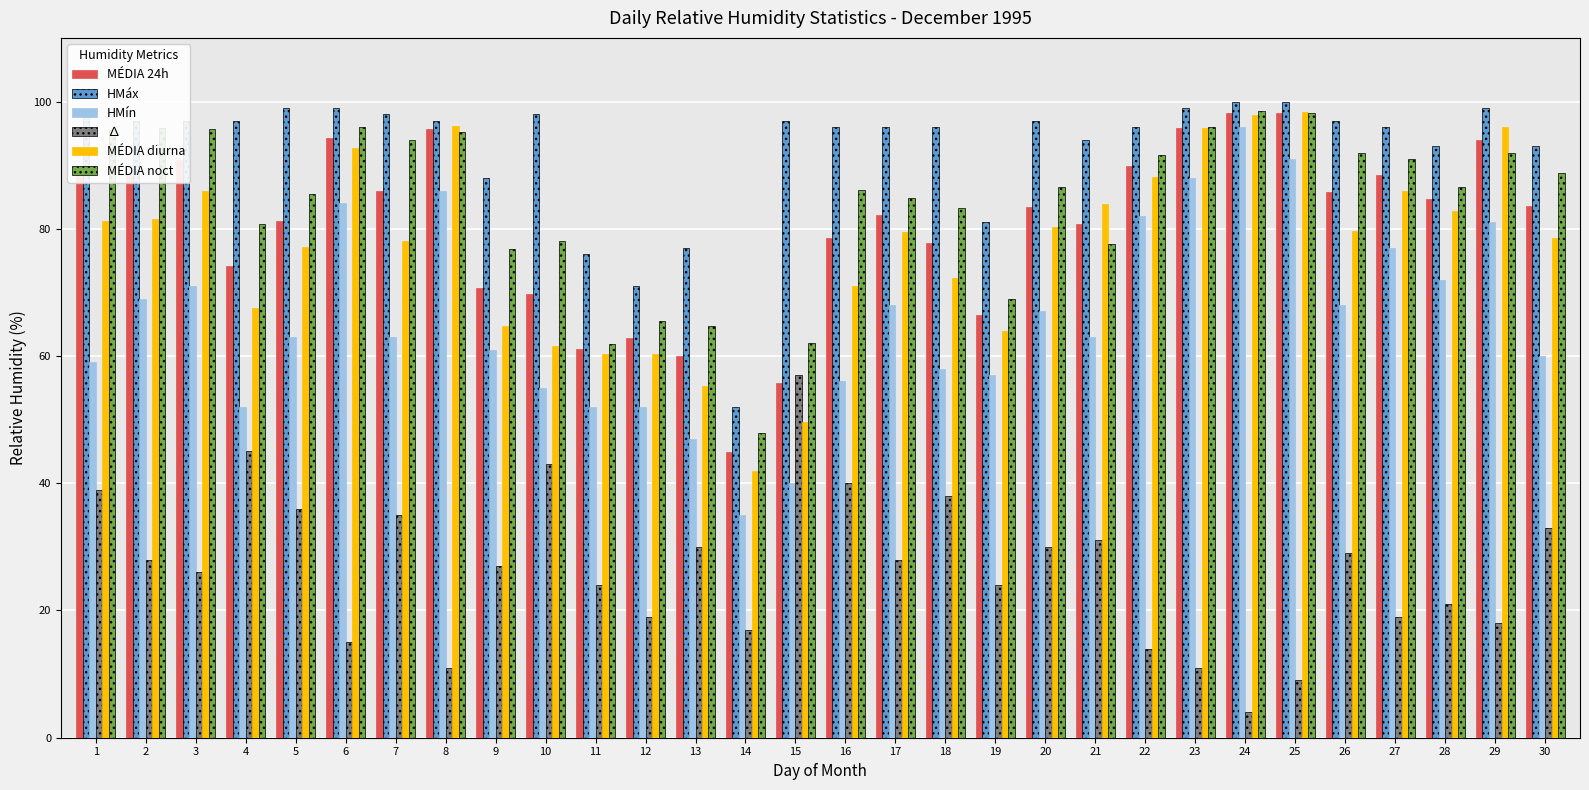

Which series has the largest total across all categories?

HMáx